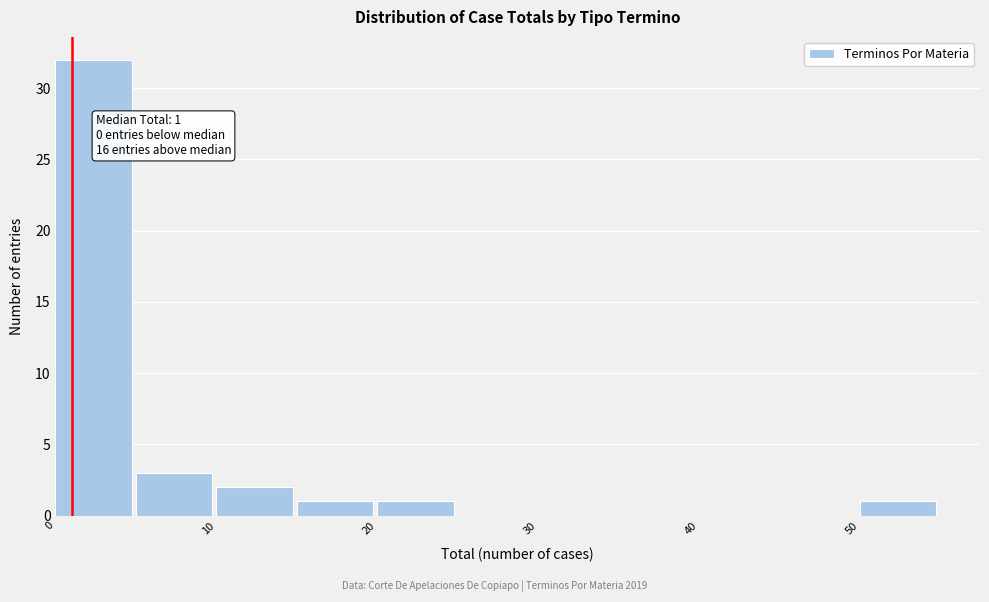

Which range on the x-axis has the tallest bar?

0 to 5